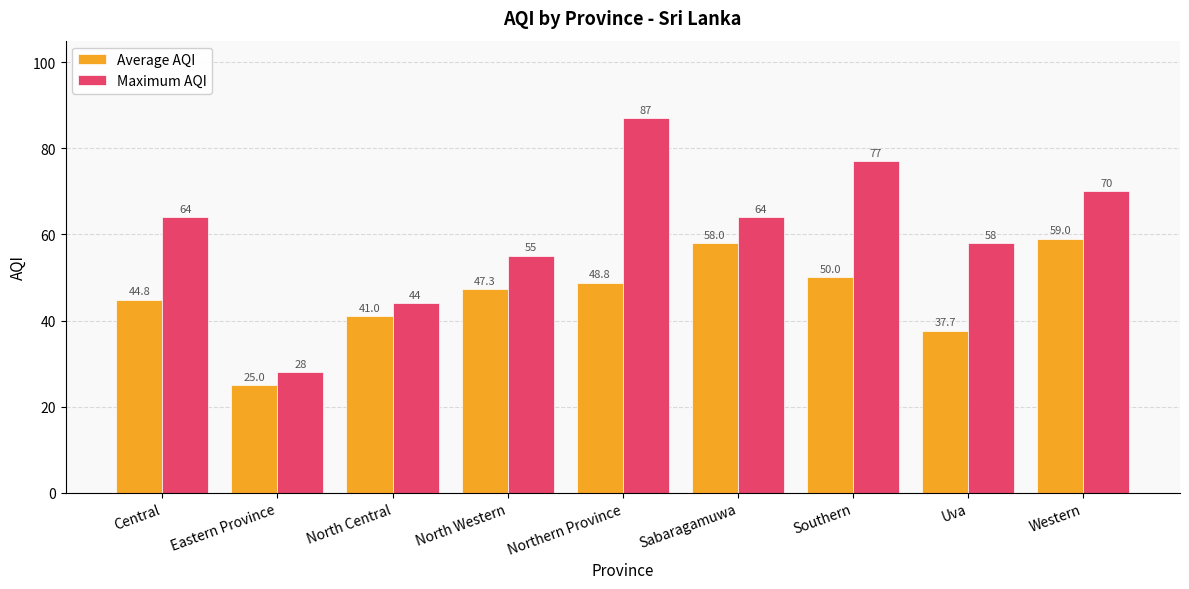

What position from the right is North Central?

7